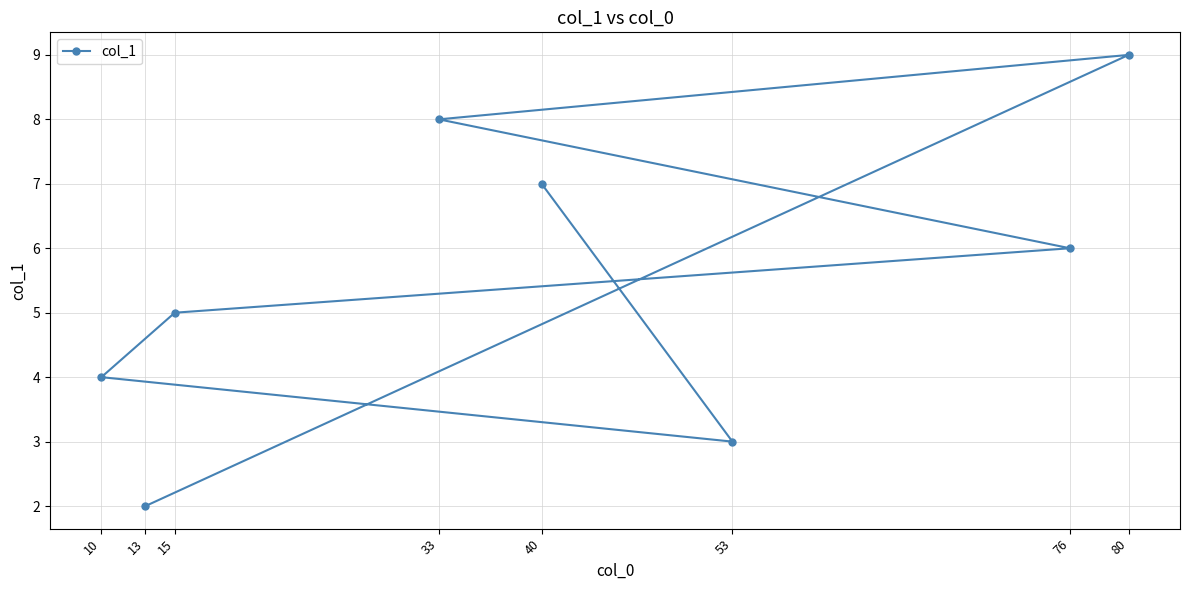

At which label is the value closest to 5?

15